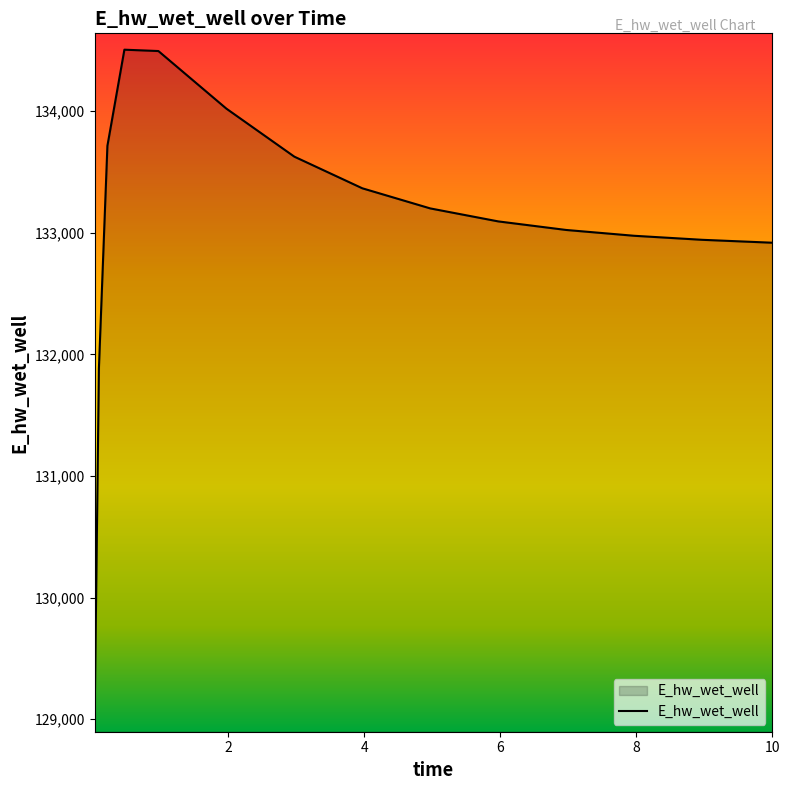

What is the difference between the maximum and minimum values?

5481.5